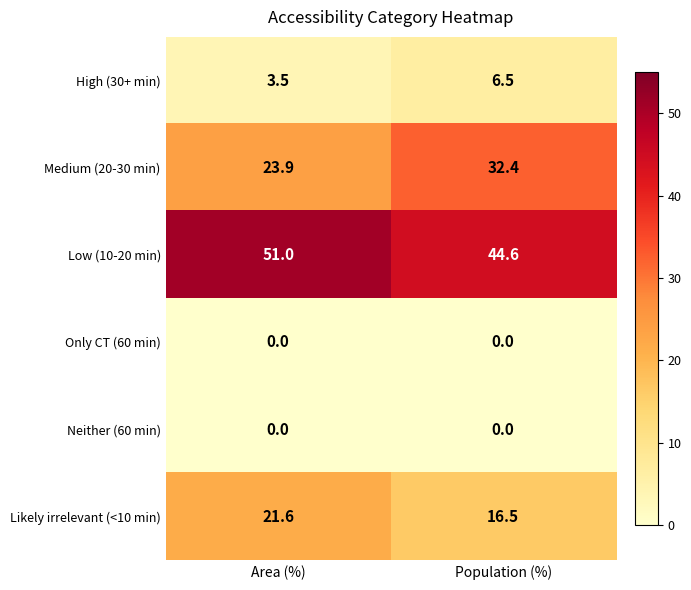

What is the maximum value shown in the chart?

51.0